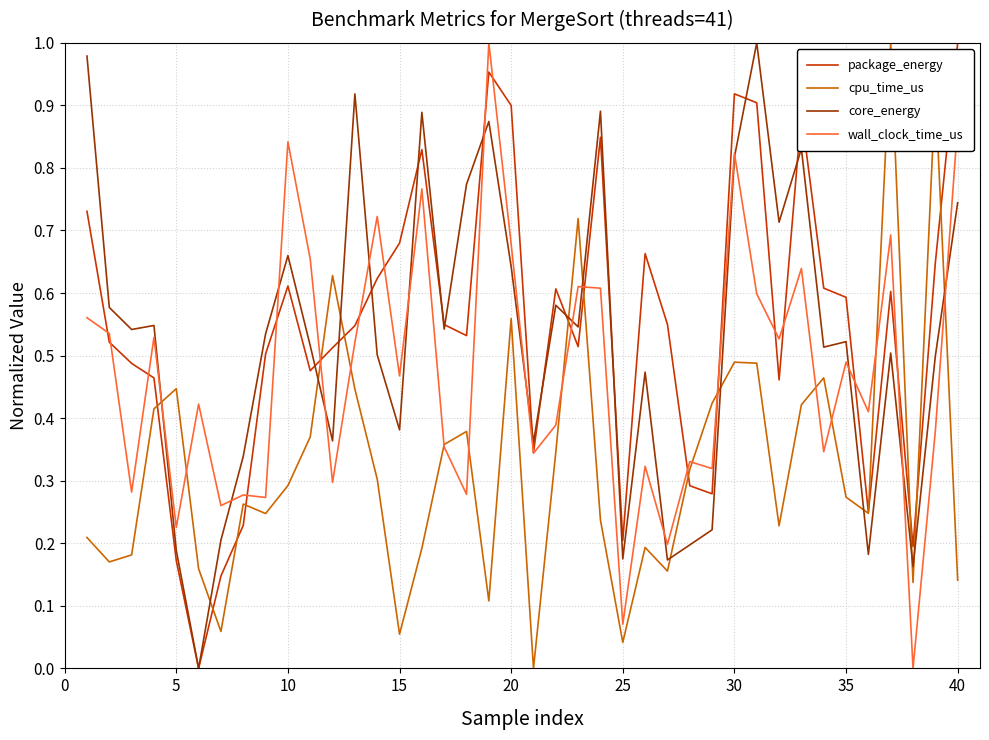

How many intersections are there between core_energy and cpu_time_us?

12